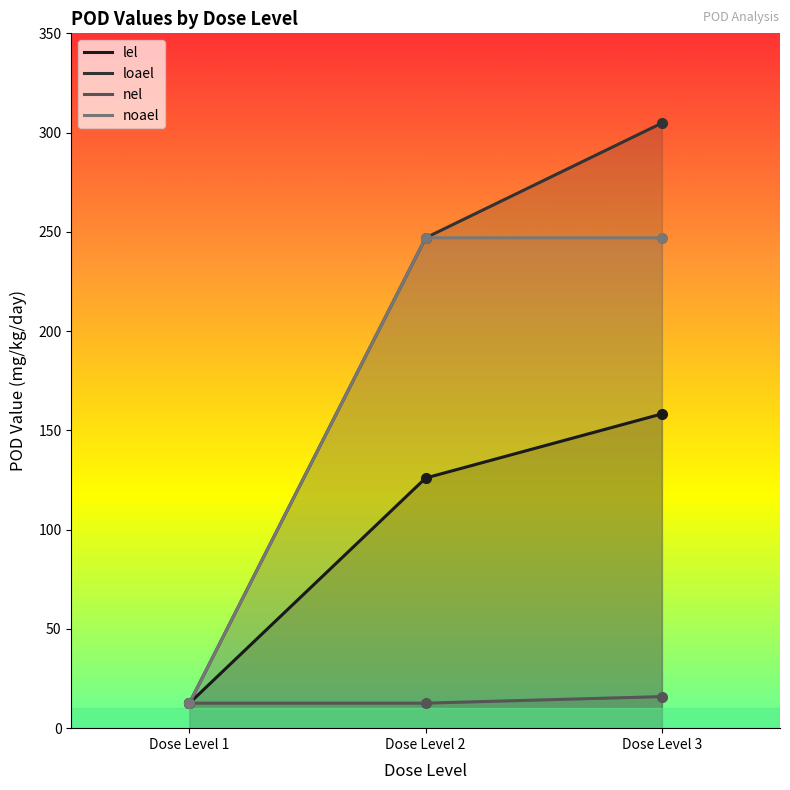

The nel series shows 27.9 at Dose Level 3. True or false?

False